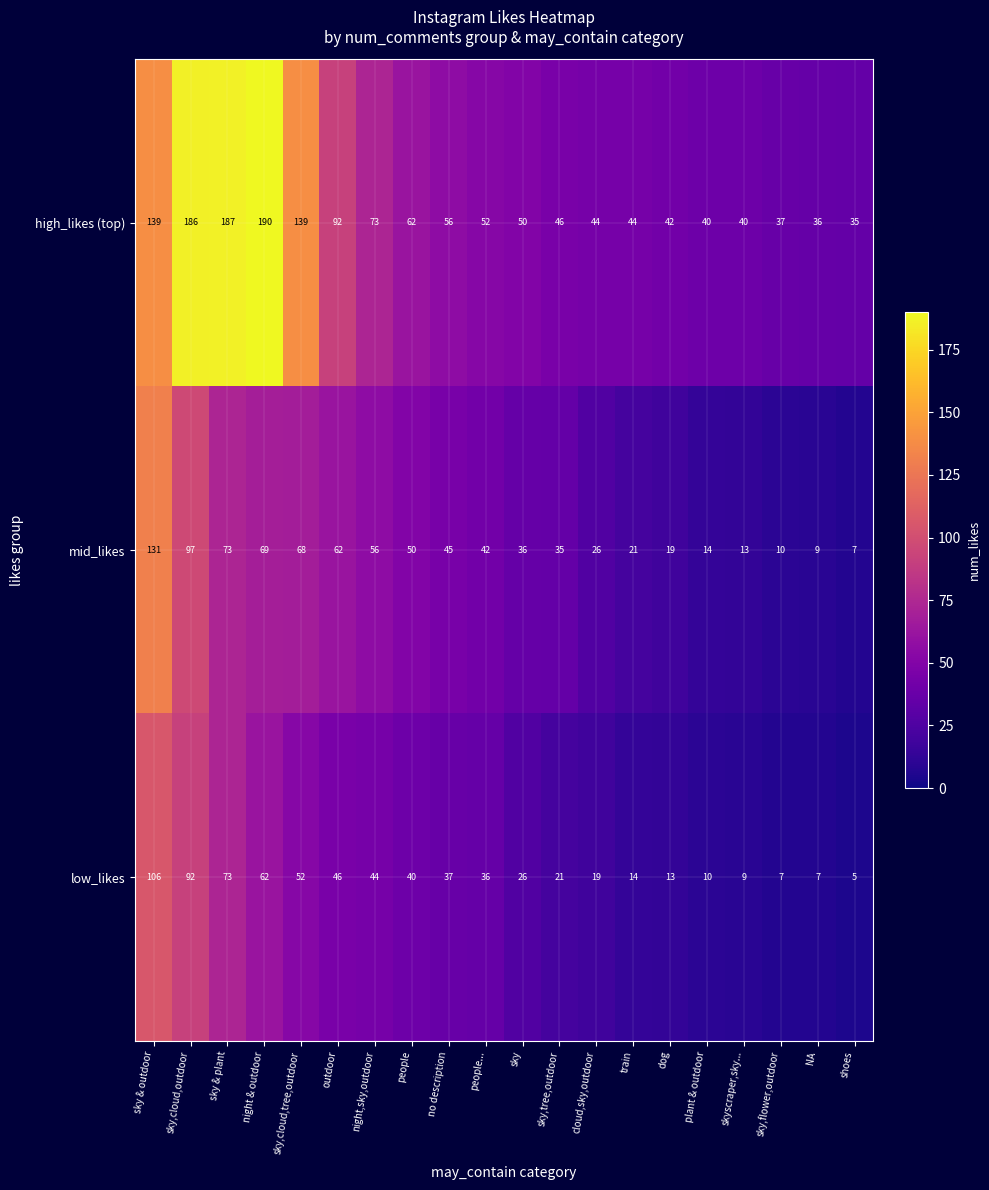

At which label does mid_likes first exceed 42?

sky & outdoor